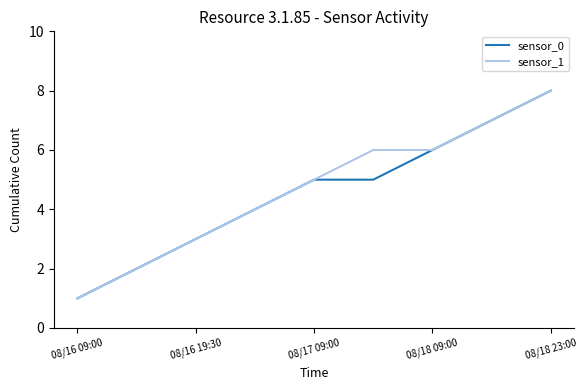

What is the maximum value shown in the chart?

8